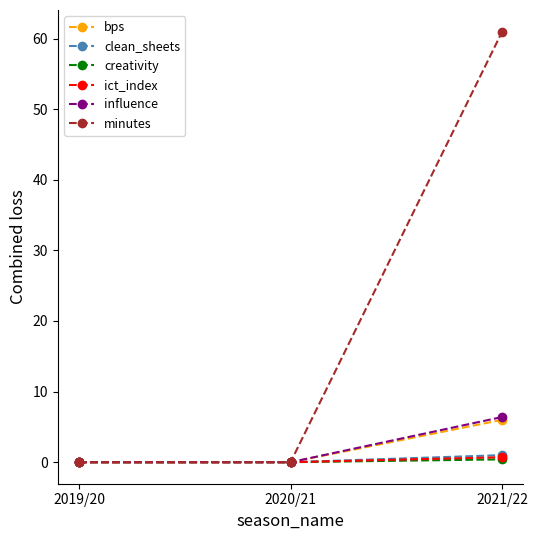

At how many categories does at least one series exceed 16?

1